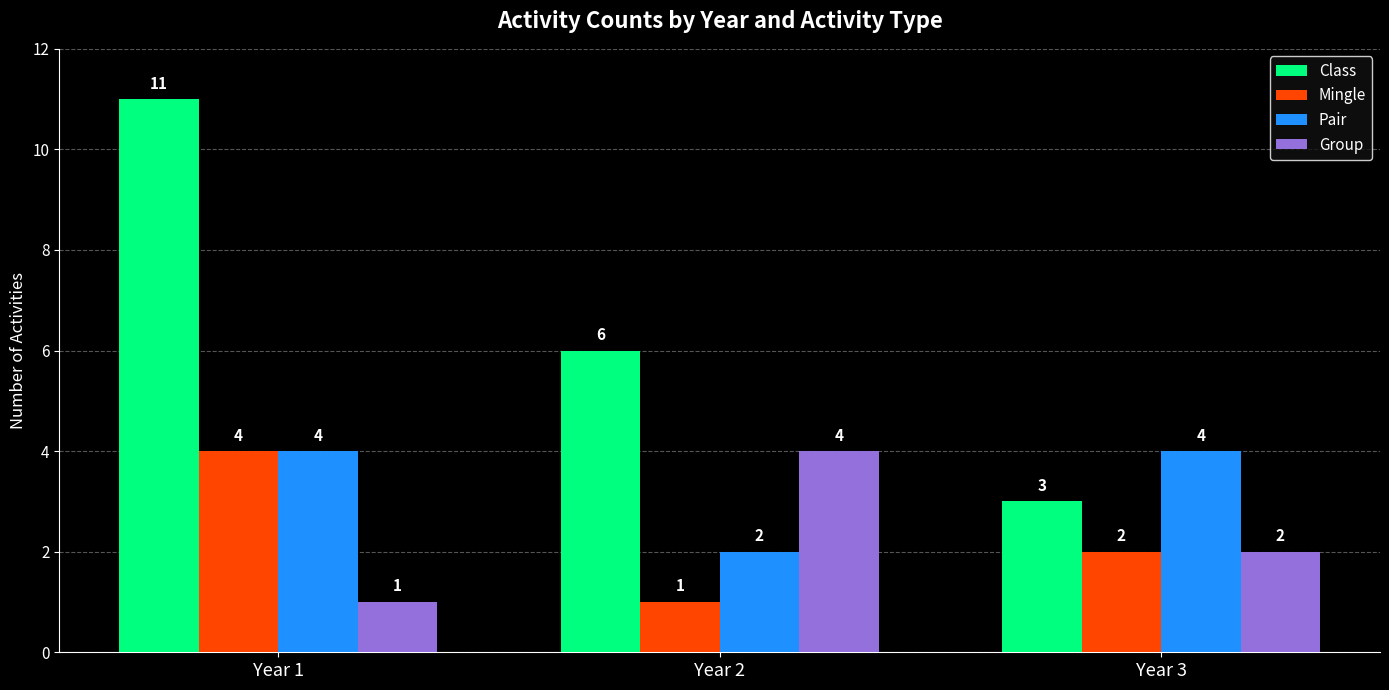

What is the value of the Group bar at the 1st from the left?

1